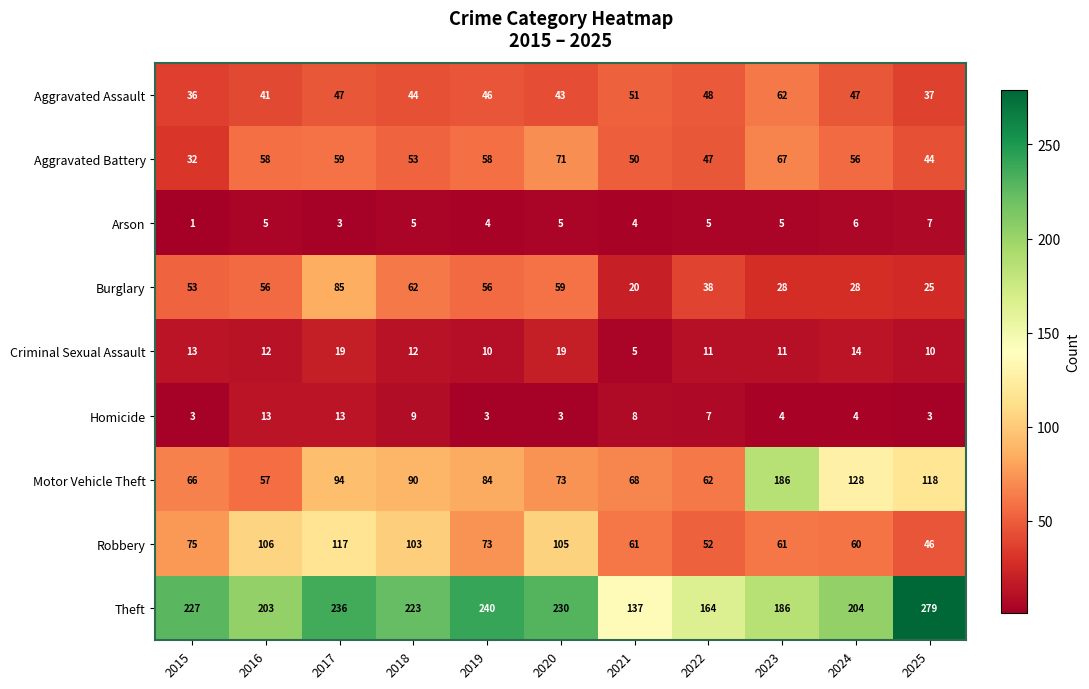

What value does the Aggravated Battery series have at 2018, to the nearest 5?

55